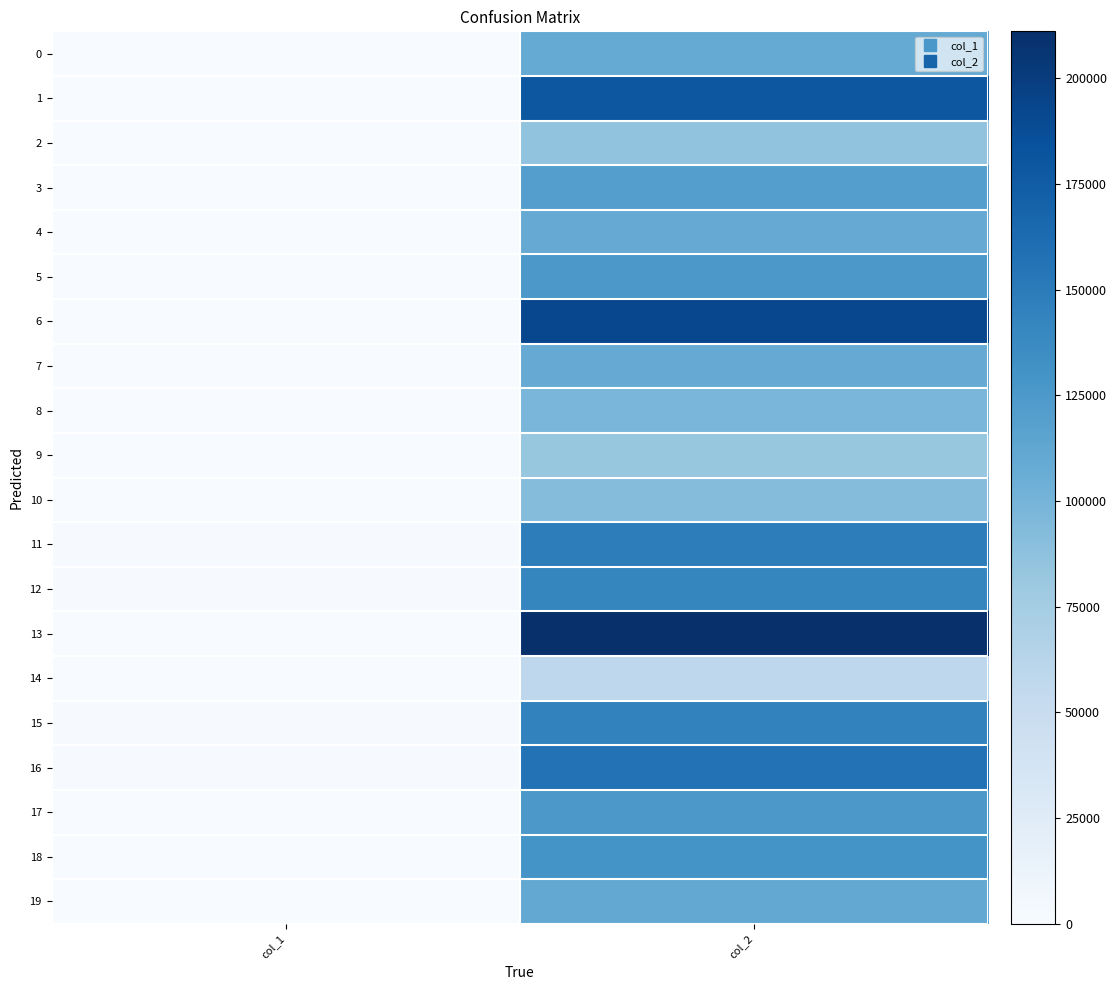

Reading left to right, list all the values displayed in this chart.

0: col_1=595	col_2=108902
1: col_1=376	col_2=179748
2: col_1=267	col_2=85216
3: col_1=355	col_2=119906
4: col_1=317	col_2=108620
5: col_1=537	col_2=125866
6: col_1=414	col_2=191550
7: col_1=321	col_2=108542
8: col_1=306	col_2=98042
9: col_1=257	col_2=83104
10: col_1=262	col_2=92301
11: col_1=1422	col_2=148054
12: col_1=1186	col_2=141512
13: col_1=411	col_2=211107
14: col_1=368	col_2=58073
15: col_1=1537	col_2=143667
16: col_1=992	col_2=157101
17: col_1=300	col_2=125354
18: col_1=322	col_2=129614
19: col_1=355	col_2=110521